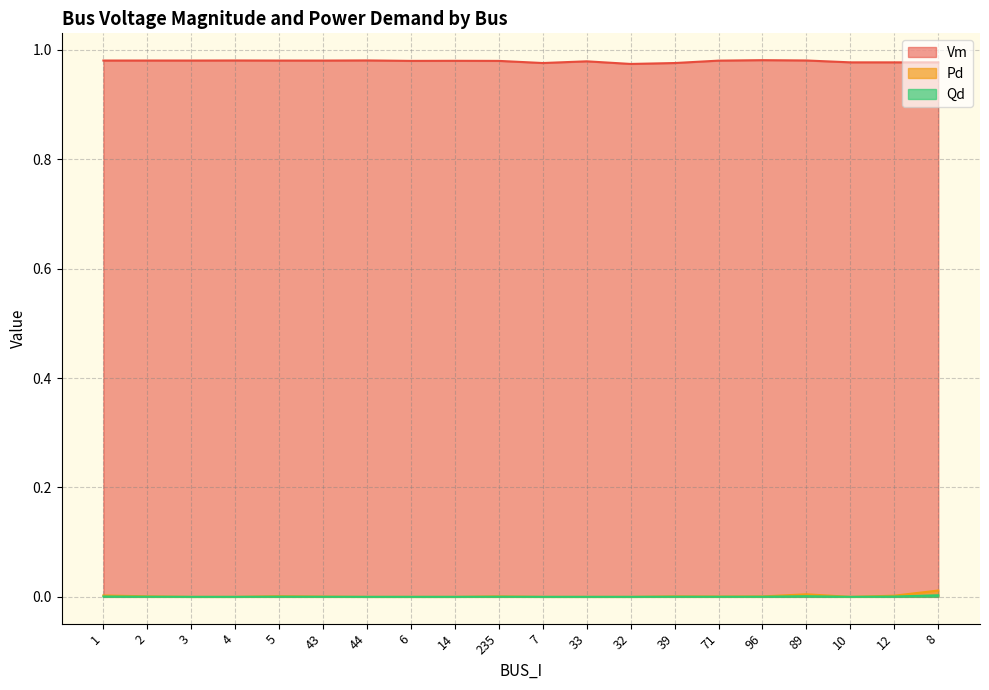

The Pd series shows 0.0 at 1. True or false?

False